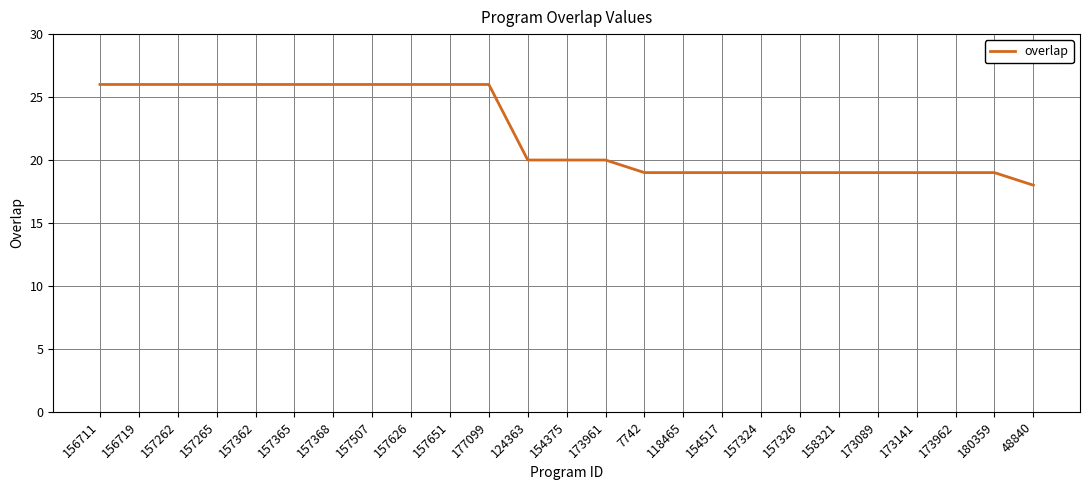

Reading left to right, transcribe all the data shown in this chart.

26	26	26	26	26	26	26	26	26	26	26	20	20	20	19	19	19	19	19	19	19	19	19	19	18